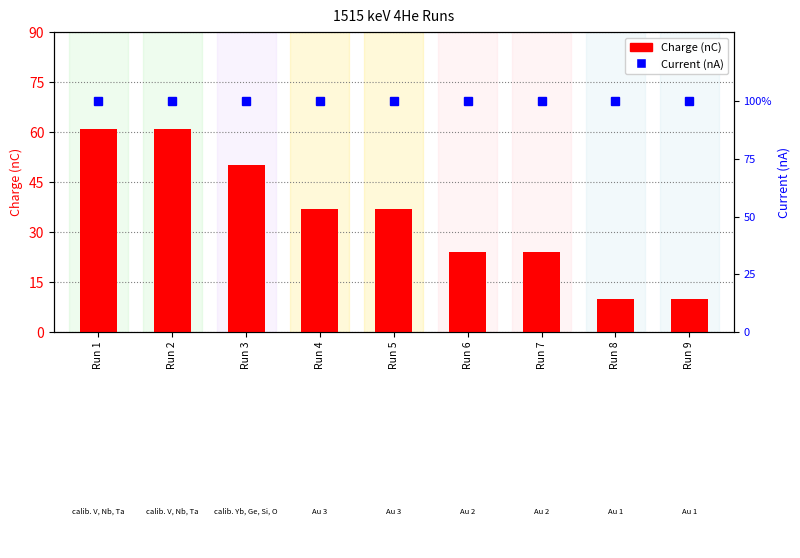

Reading left to right, list all the values displayed in this chart.

Charge (nC): 61	61	50	37	37	24	24	10	10
Current (nA): 100	100	100	100	100	100	100	100	100